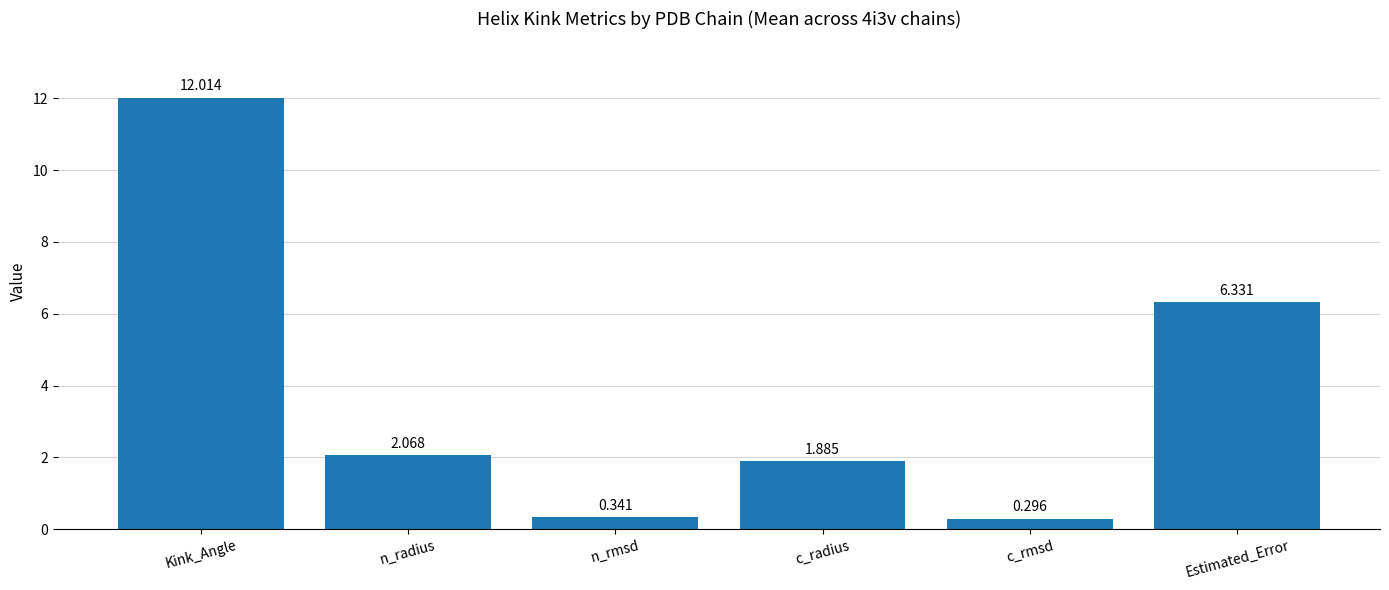

Rank the categories by value from lowest to highest.

c_rmsd, n_rmsd, c_radius, n_radius, Estimated_Error, Kink_Angle